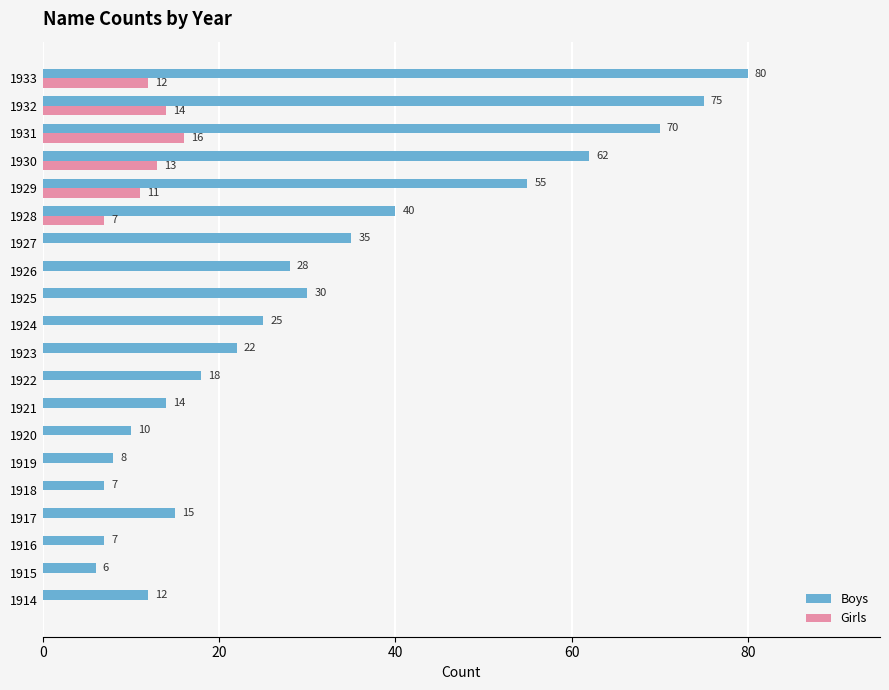

What are all the series names shown in the legend?

Boys, Girls